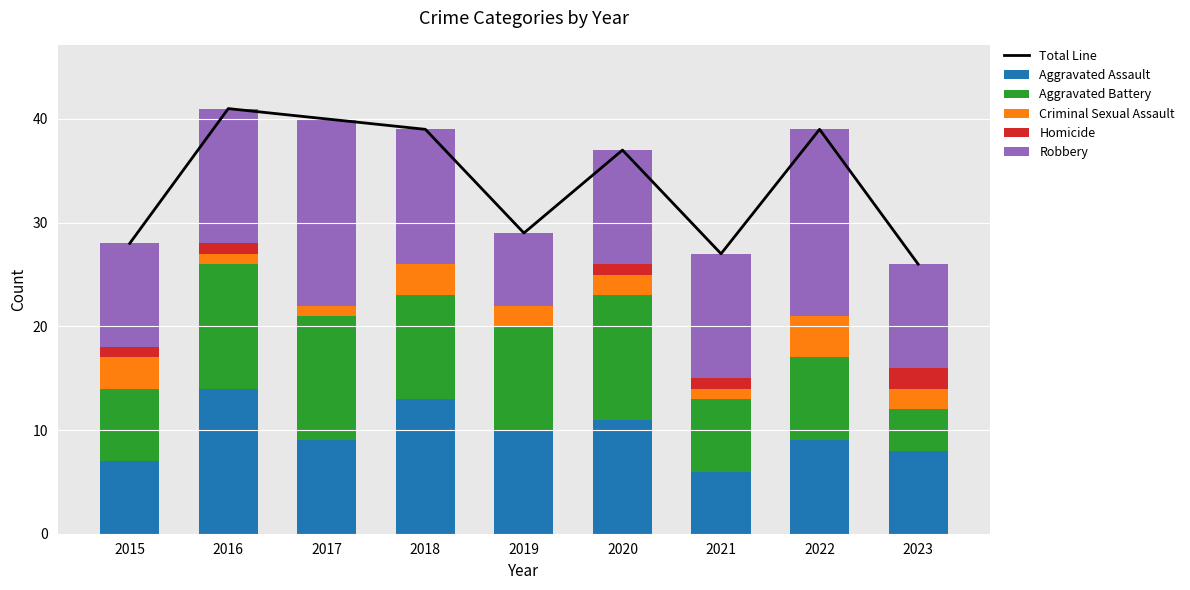

List the series in order of their peak value, highest first.

Total Line, Robbery, Aggravated Assault, Aggravated Battery, Criminal Sexual Assault, Homicide